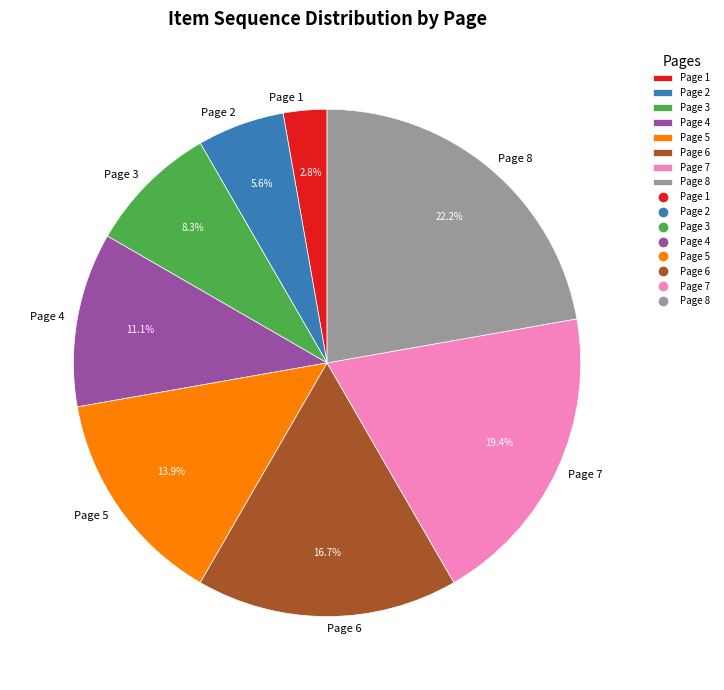

Which slice is the largest?

Page 8